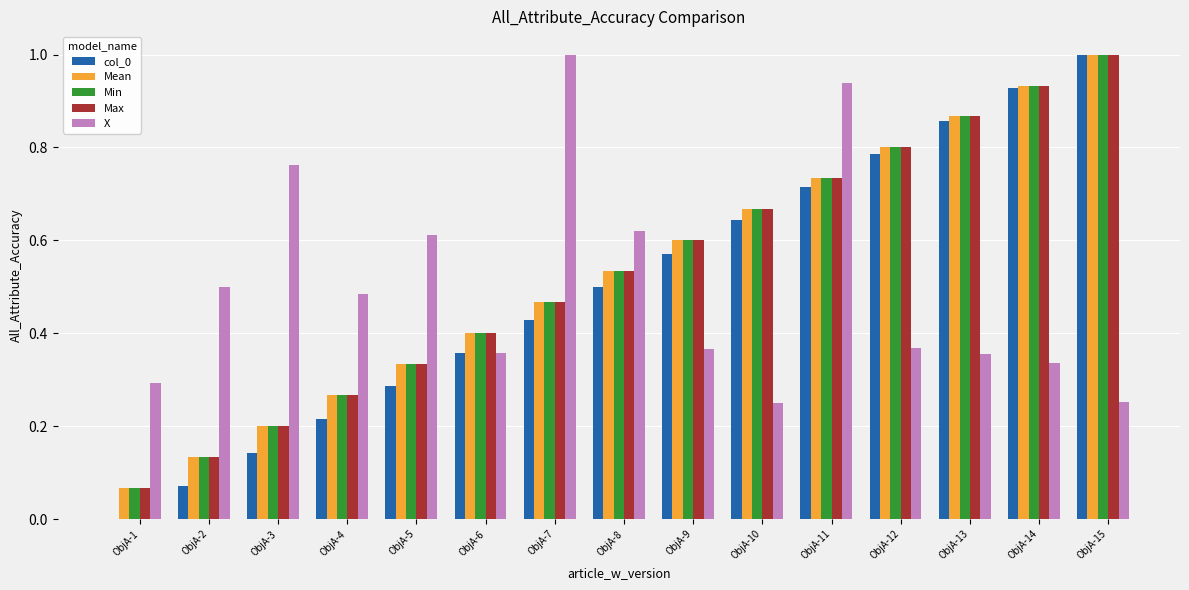

What is the sum of the X values at ObjA-8 and ObjA-2?

1.1